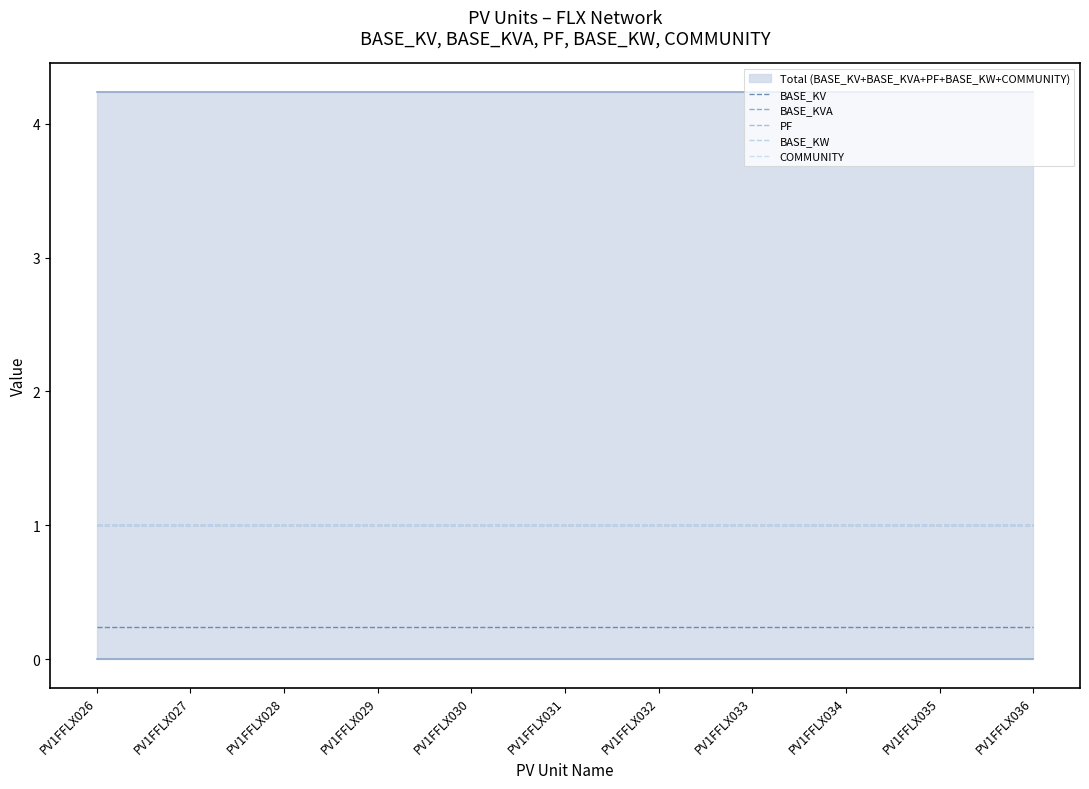

Reading right to left, transcribe all the data shown in this chart.

BASE_KV: PV1FFLX036=0.2	PV1FFLX035=0.2	PV1FFLX034=0.2	PV1FFLX033=0.2	PV1FFLX032=0.2	PV1FFLX031=0.2	PV1FFLX030=0.2	PV1FFLX029=0.2	PV1FFLX028=0.2	PV1FFLX027=0.2	PV1FFLX026=0.2
BASE_KVA: PV1FFLX036=1.0	PV1FFLX035=1.0	PV1FFLX034=1.0	PV1FFLX033=1.0	PV1FFLX032=1.0	PV1FFLX031=1.0	PV1FFLX030=1.0	PV1FFLX029=1.0	PV1FFLX028=1.0	PV1FFLX027=1.0	PV1FFLX026=1.0
PF: PV1FFLX036=1.0	PV1FFLX035=1.0	PV1FFLX034=1.0	PV1FFLX033=1.0	PV1FFLX032=1.0	PV1FFLX031=1.0	PV1FFLX030=1.0	PV1FFLX029=1.0	PV1FFLX028=1.0	PV1FFLX027=1.0	PV1FFLX026=1.0
BASE_KW: PV1FFLX036=1.0	PV1FFLX035=1.0	PV1FFLX034=1.0	PV1FFLX033=1.0	PV1FFLX032=1.0	PV1FFLX031=1.0	PV1FFLX030=1.0	PV1FFLX029=1.0	PV1FFLX028=1.0	PV1FFLX027=1.0	PV1FFLX026=1.0
COMMUNITY: PV1FFLX036=1.0	PV1FFLX035=1.0	PV1FFLX034=1.0	PV1FFLX033=1.0	PV1FFLX032=1.0	PV1FFLX031=1.0	PV1FFLX030=1.0	PV1FFLX029=1.0	PV1FFLX028=1.0	PV1FFLX027=1.0	PV1FFLX026=1.0